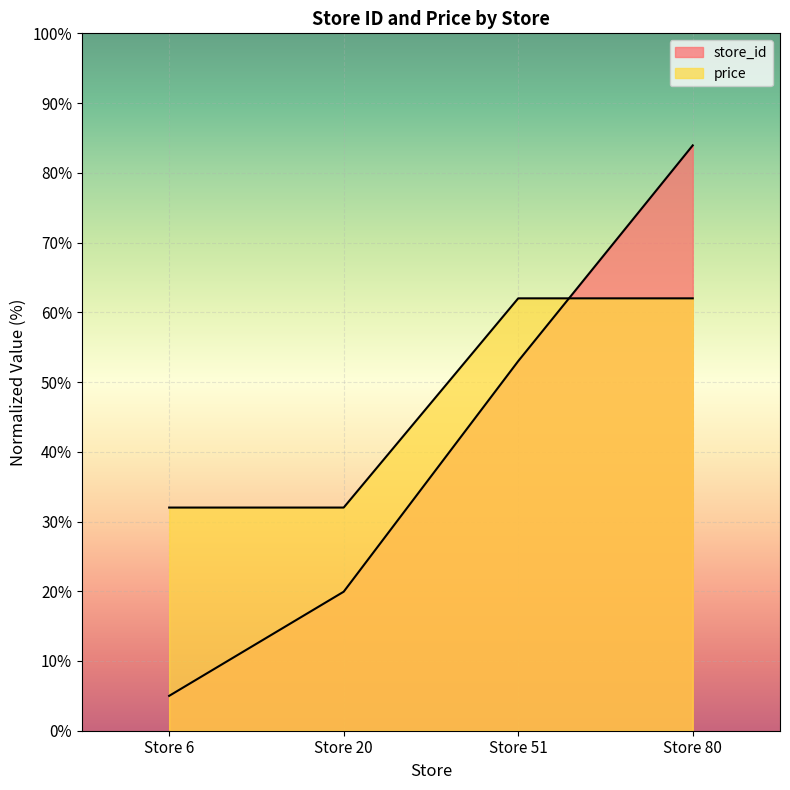

What is the sum of all price values?

188.0